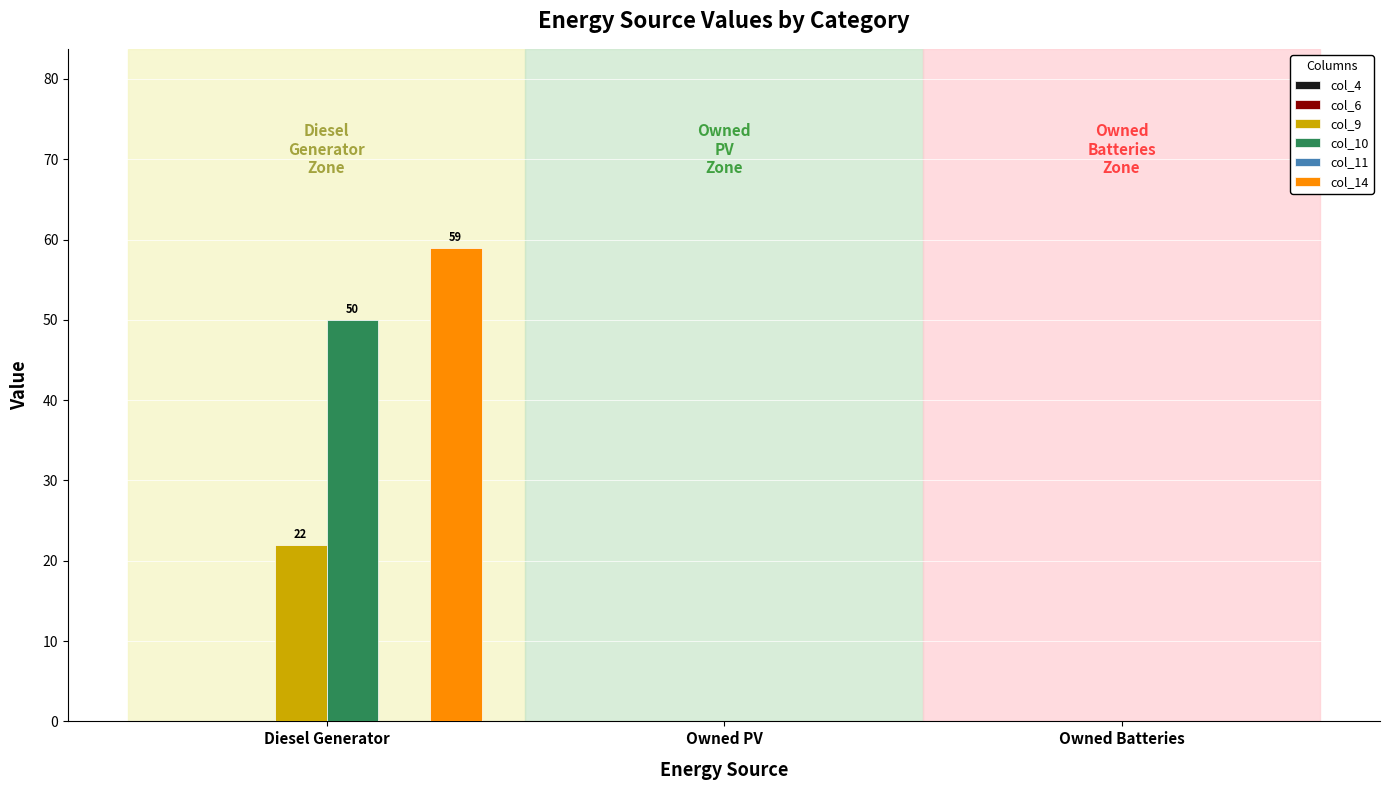

At which category is the sum across all series the highest?

Diesel Generator